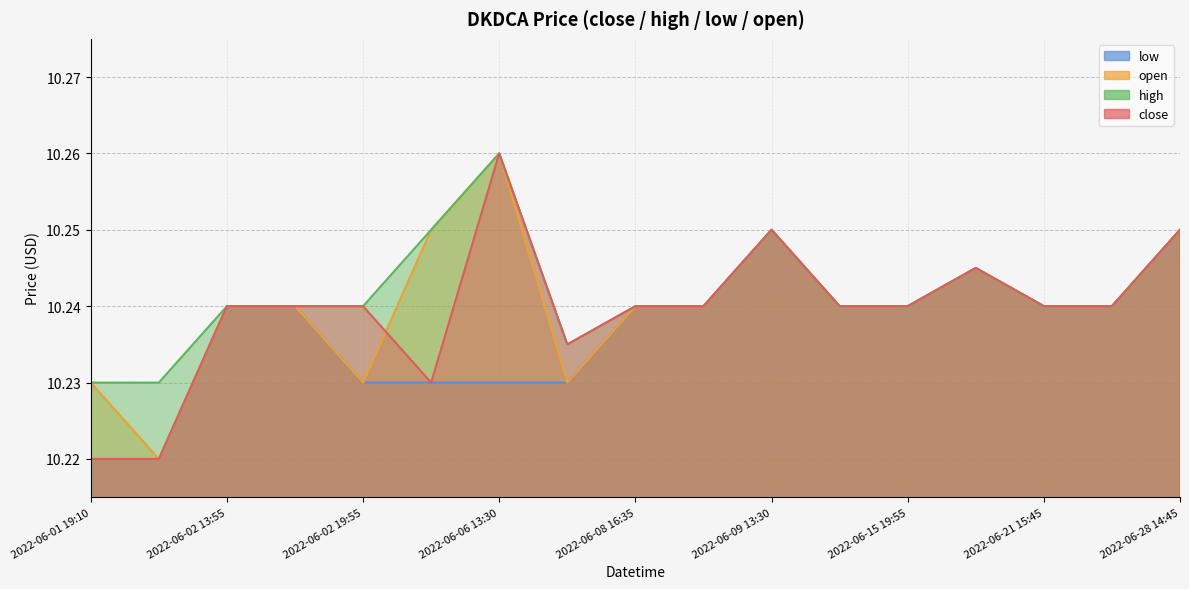

True or false: low and high cross at least once.

False